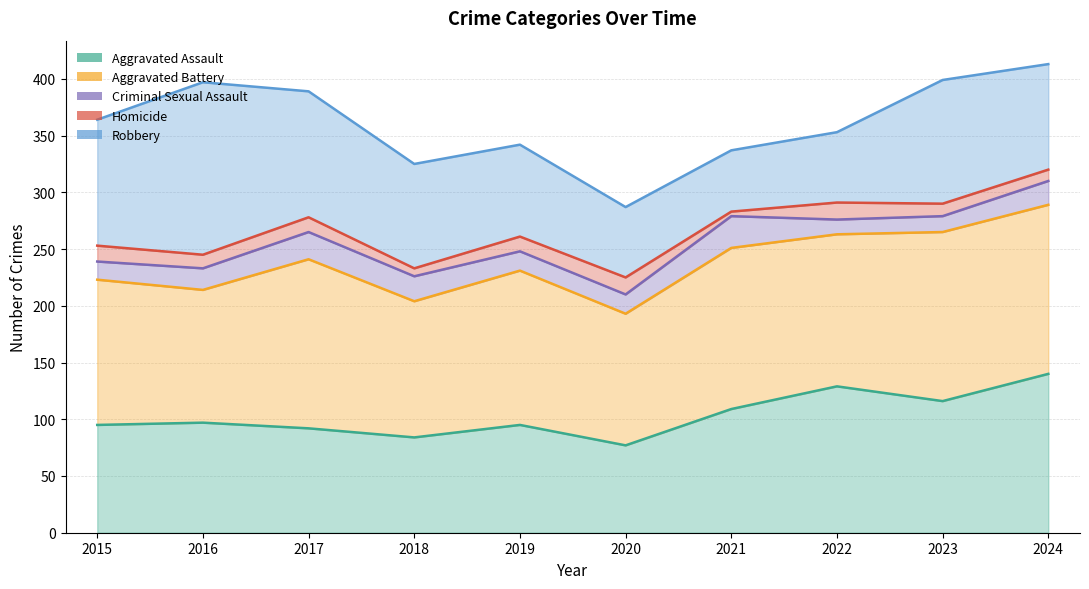

The Aggravated Battery series shows 265 at 2023. True or false?

True